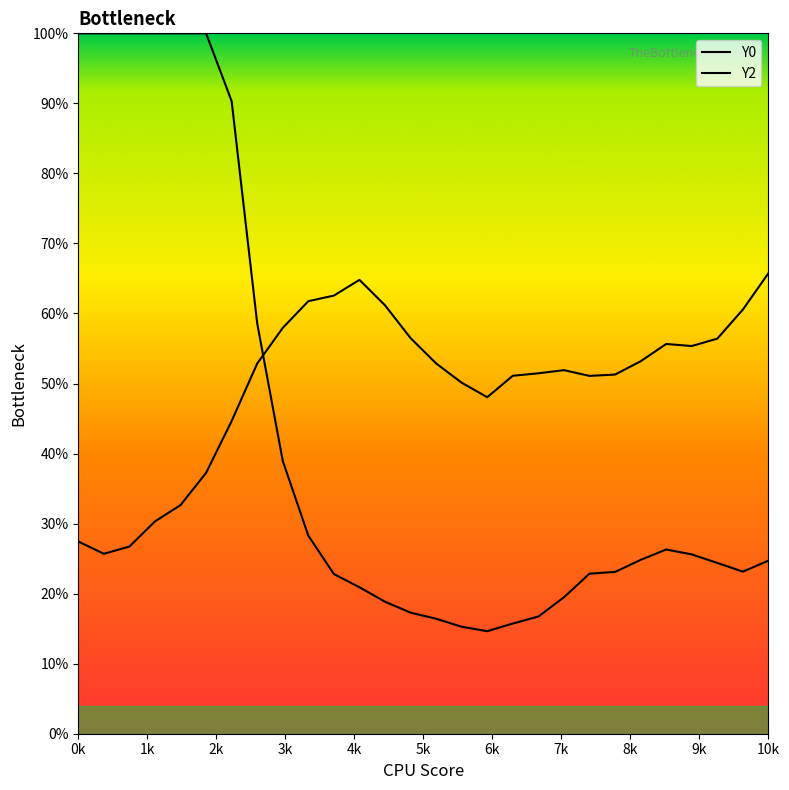

Rank the series by their maximum value, from lowest to highest.

Y2, Y0